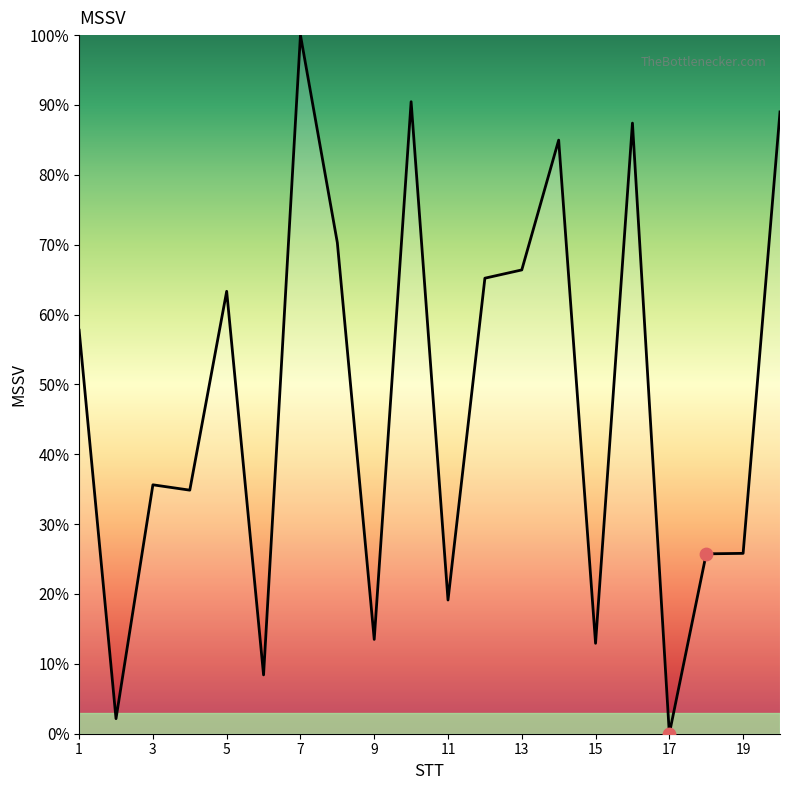

What is the maximum value shown in the chart?

100.0